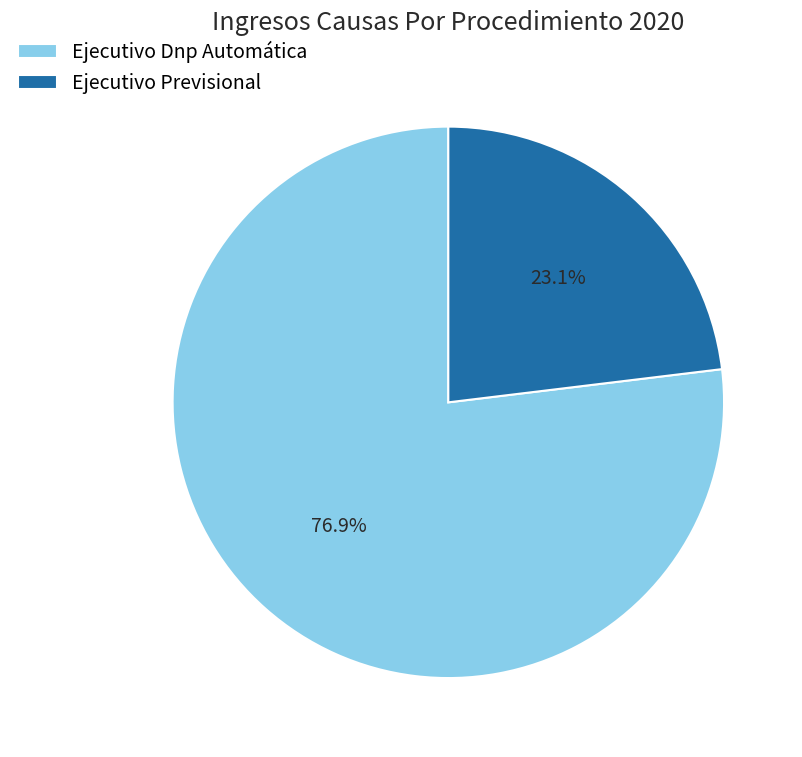

The Ejecutivo Dnp Automática slice represents 77% of the pie. True or false?

True